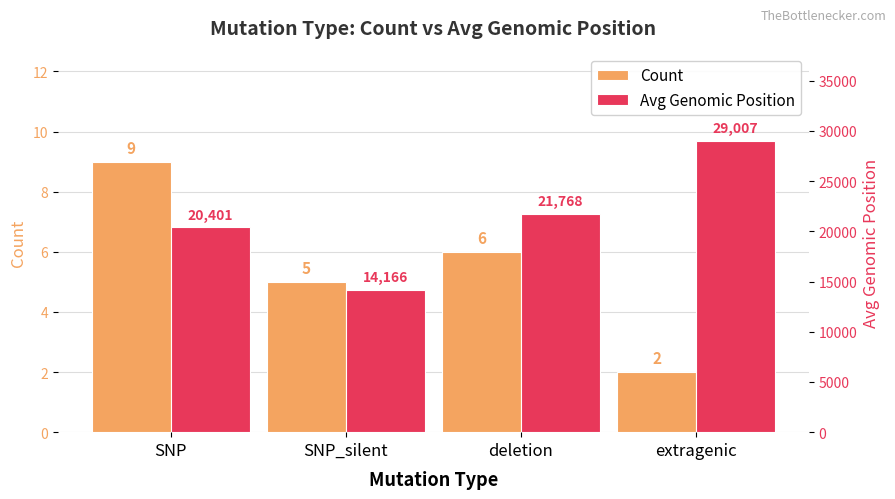

Reading right to left, what are all the values shown in this chart?

Count: extragenic=2	deletion=6	SNP_silent=5	SNP=9
Avg Genomic Position: extragenic=29007	deletion=21768	SNP_silent=14166	SNP=20401